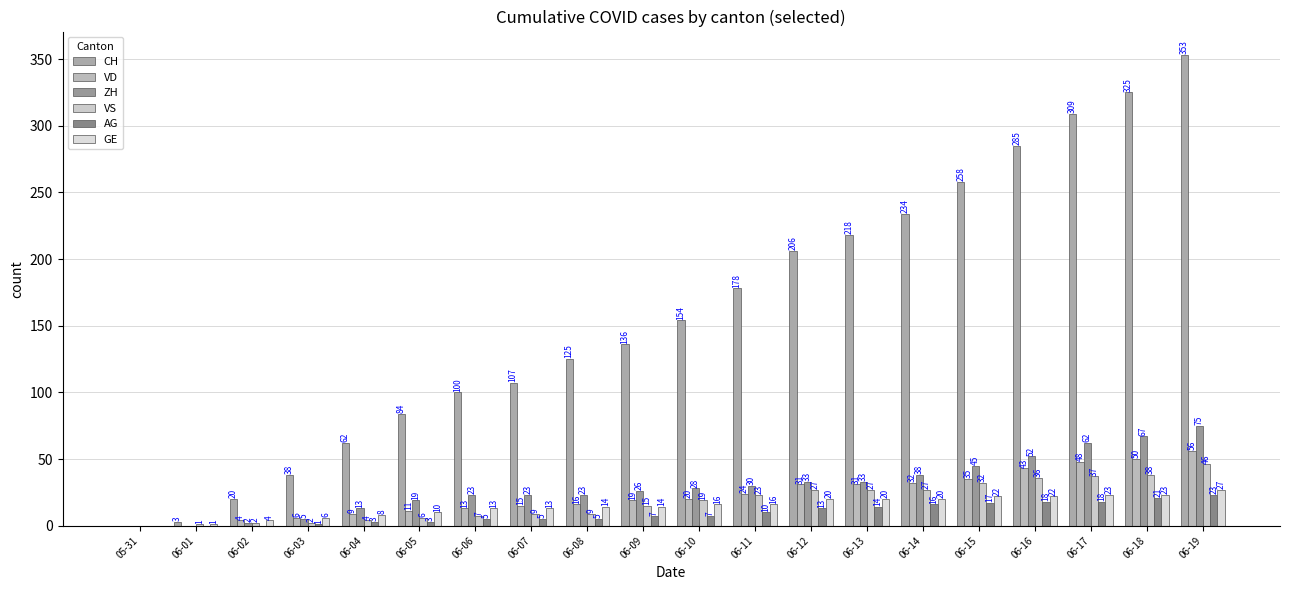

What is the sum of the ZH values at 06-09 and 06-07?

49